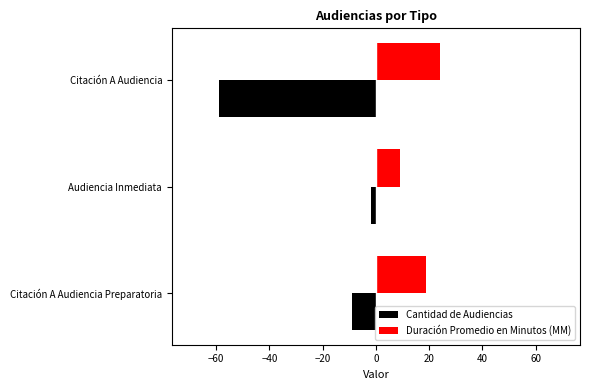

Which series changed the most between Audiencia Inmediata and Citación A Audiencia?

Cantidad de Audiencias